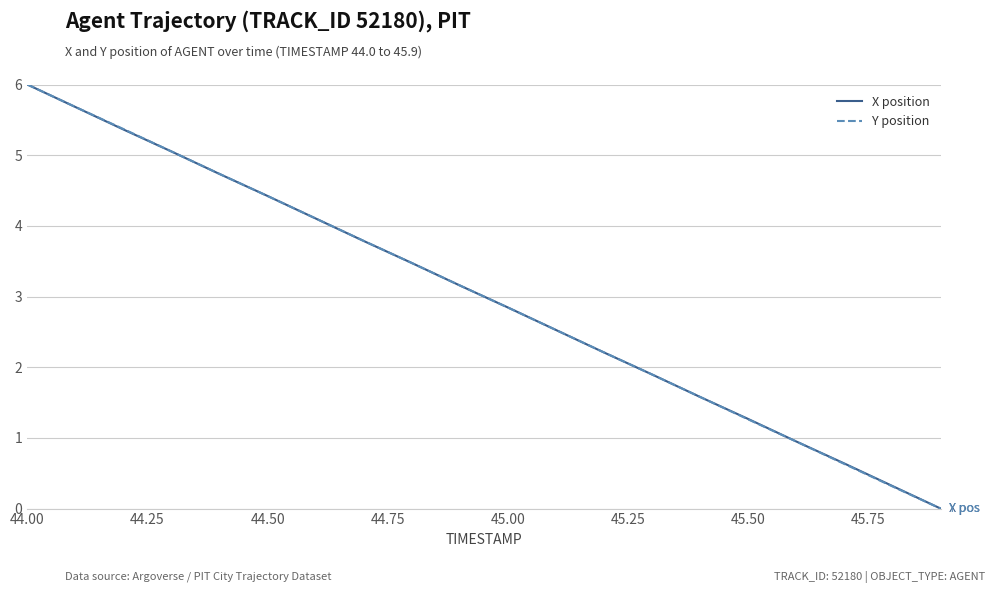

What are all the series names shown in the legend?

X position, Y position